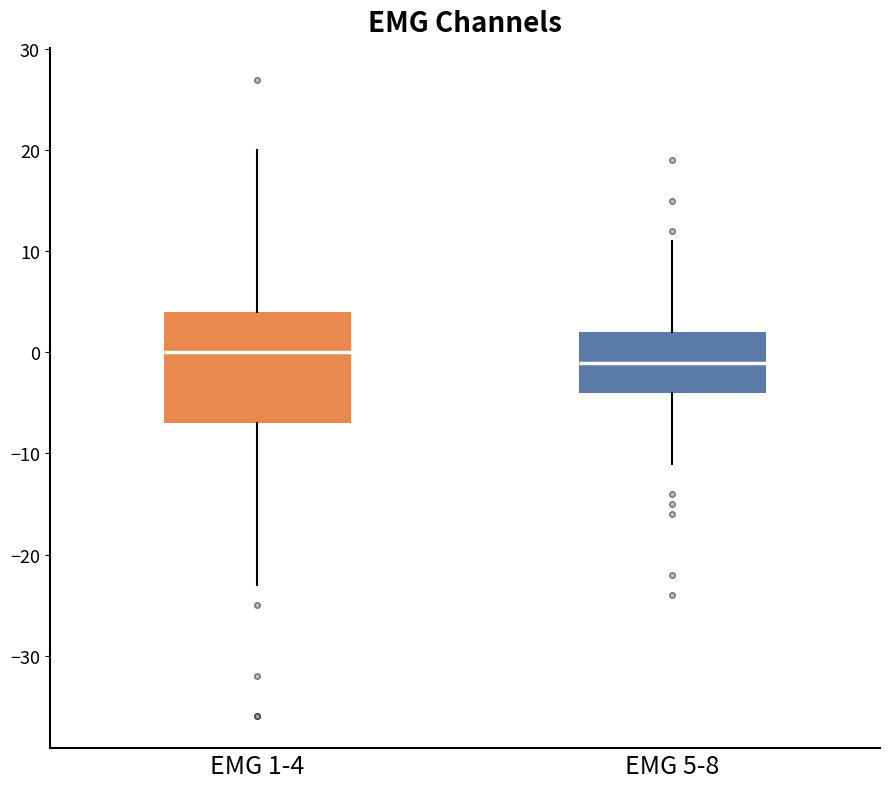

Comparing the boxes themselves (not the whiskers), which one is the tallest?

EMG 1-4